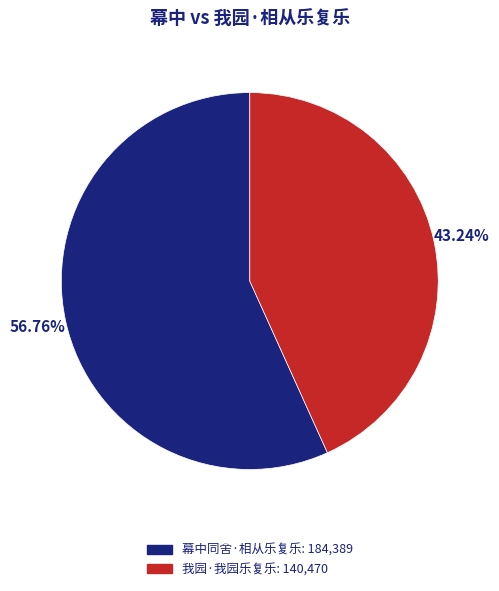

To the nearest percent, what portion does 我园·我园乐复乐 represent?

43%